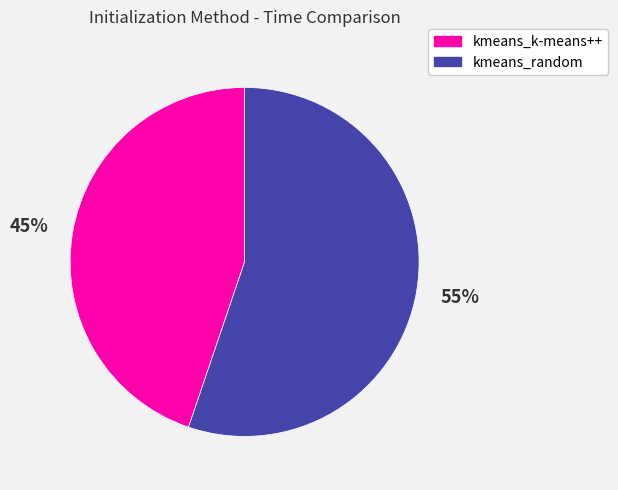

How many segments does this pie chart have?

2